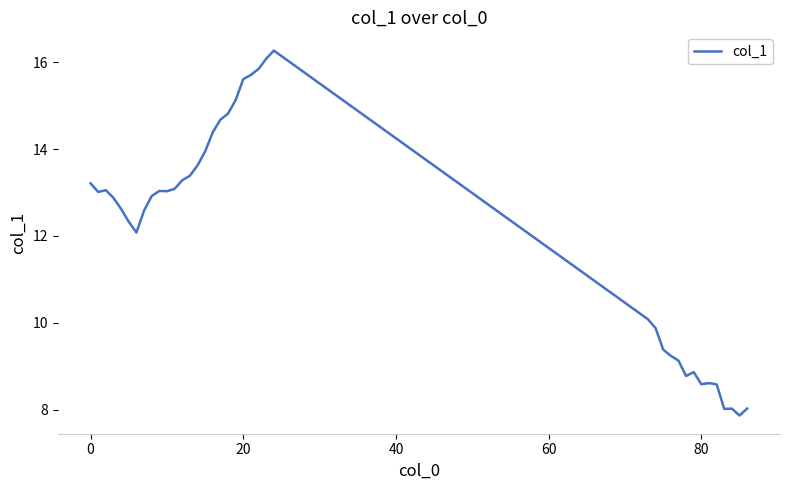

What is the difference between the maximum and minimum values?

8.4